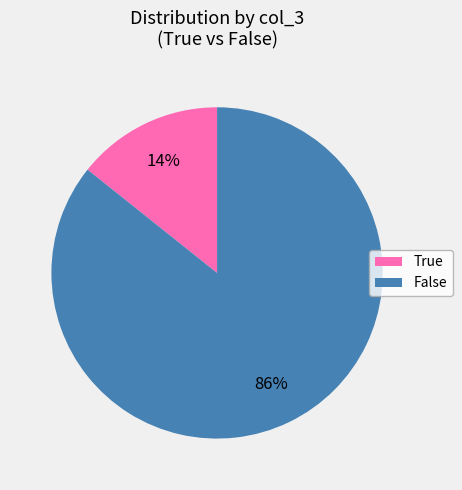

How many segments does this pie chart have?

2